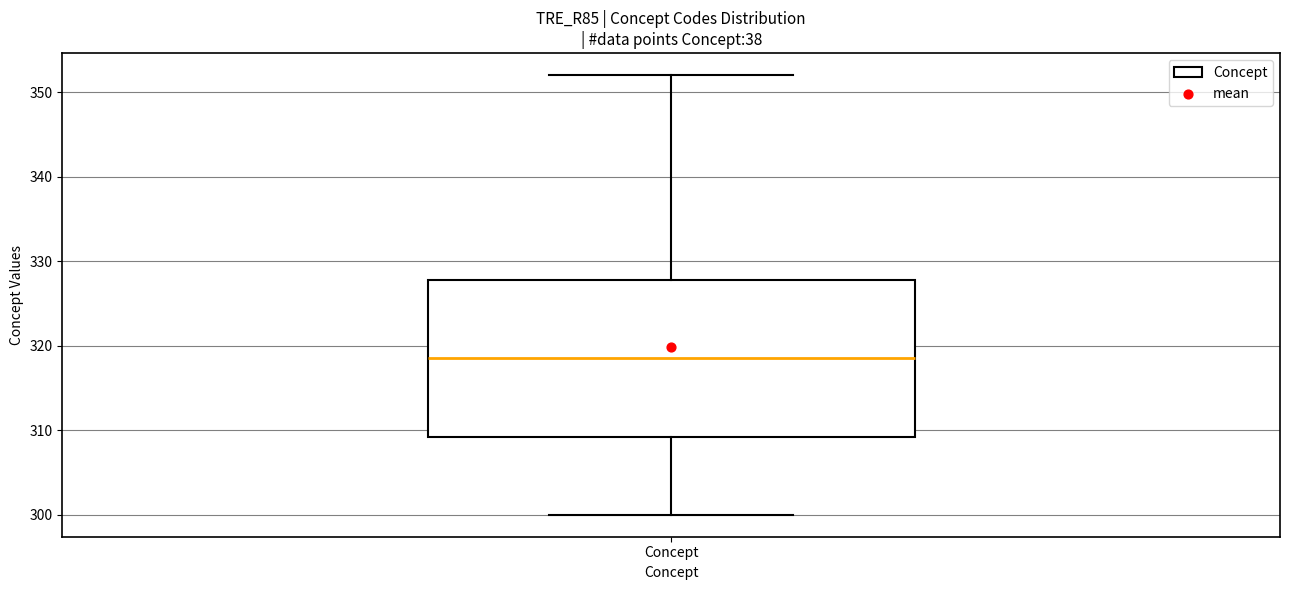

Read this box plot against the y-axis: the position of the median line, the range covered by the box, and the ends of both whiskers. The values are not printed on the chart, so give them approximately, as read against the axis.

median 319, box 309 to 328, whiskers 300 to 352